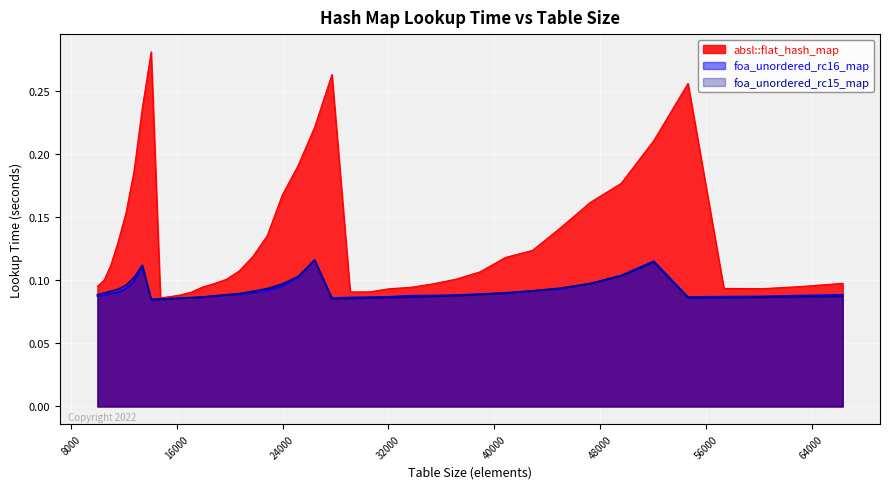

How many series are shown in this chart?

3